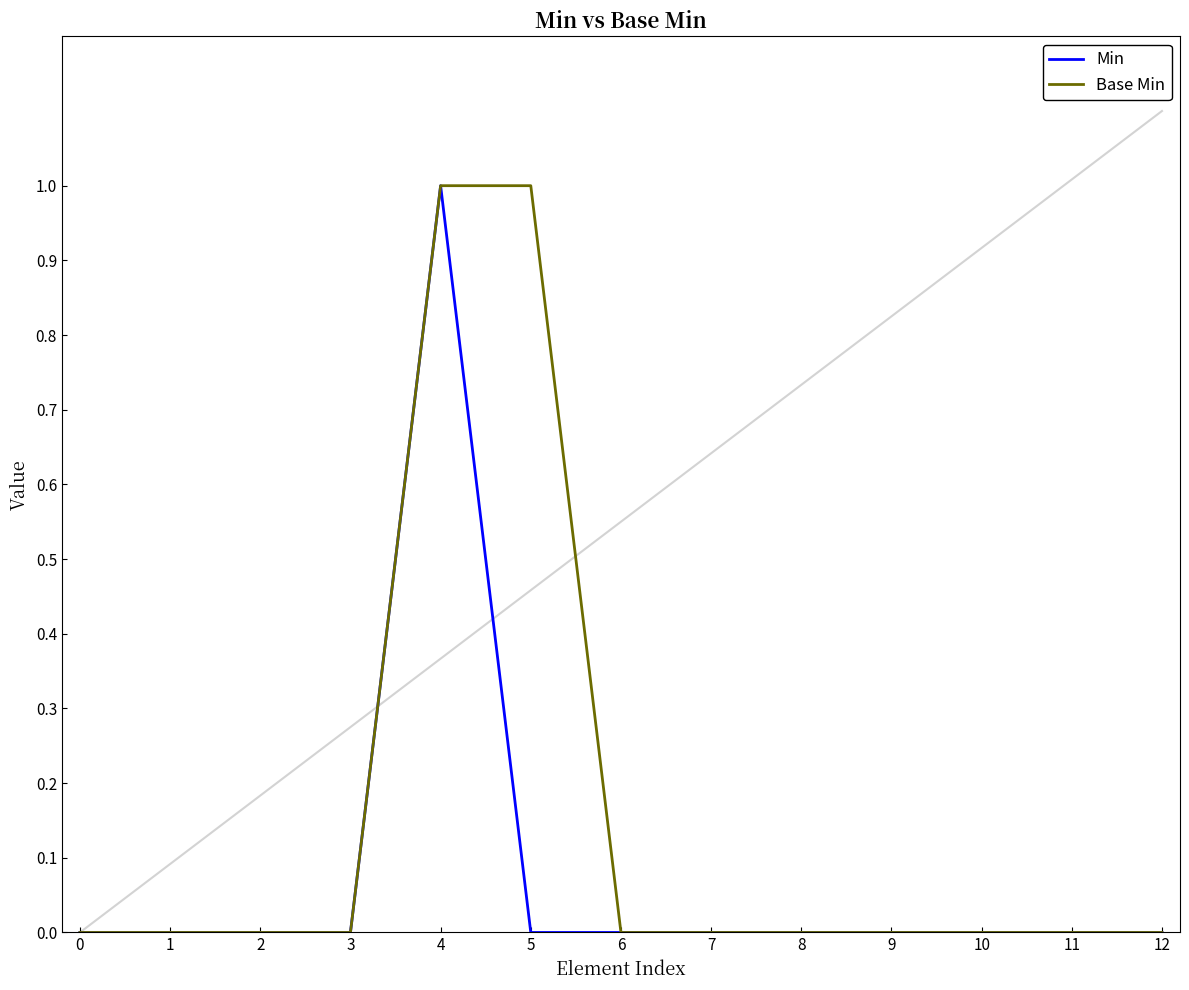

Which series has the largest total across all categories?

Base Min